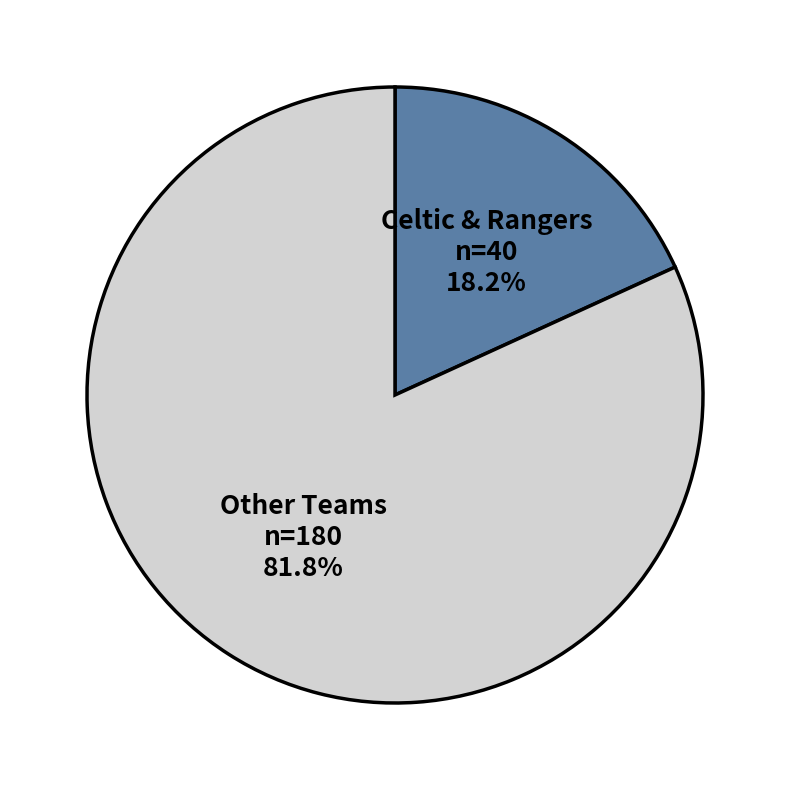

Rank the categories by value from highest to lowest.

Other Teams, Celtic & Rangers